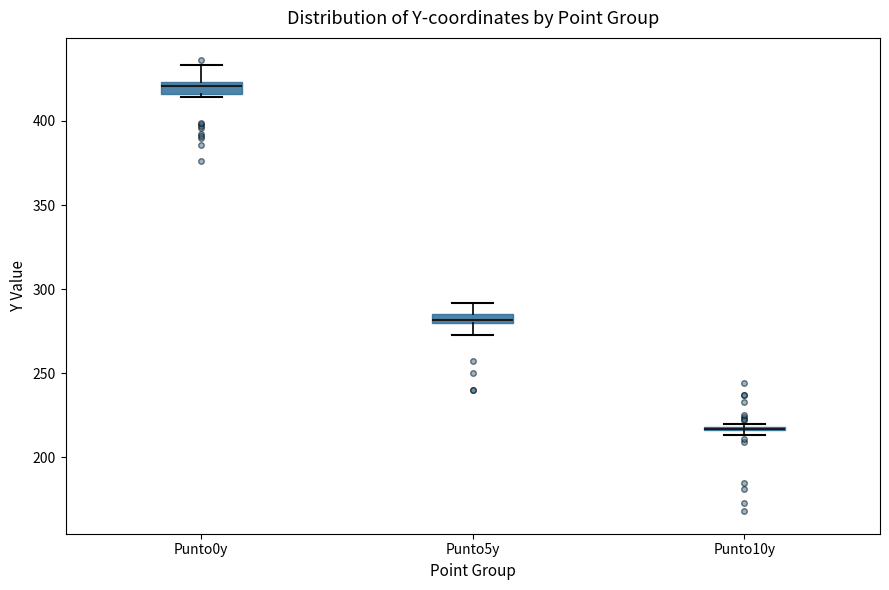

Where does the median line of the box for Punto0y sit on the y-axis? The values are not printed on the chart, so give them approximately, as read against the axis.

420